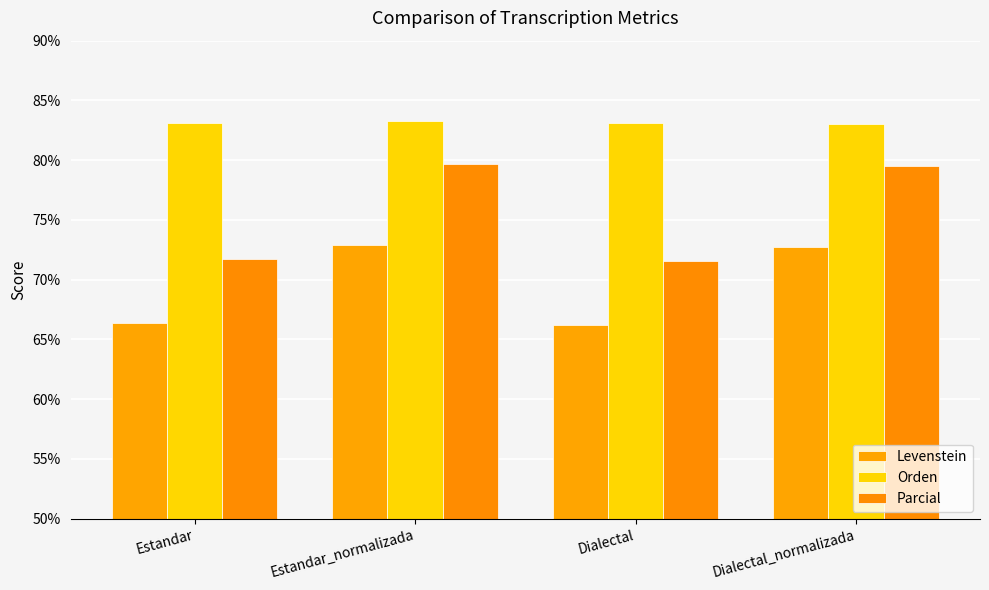

What is the total value across all series at Estandar?

221.2